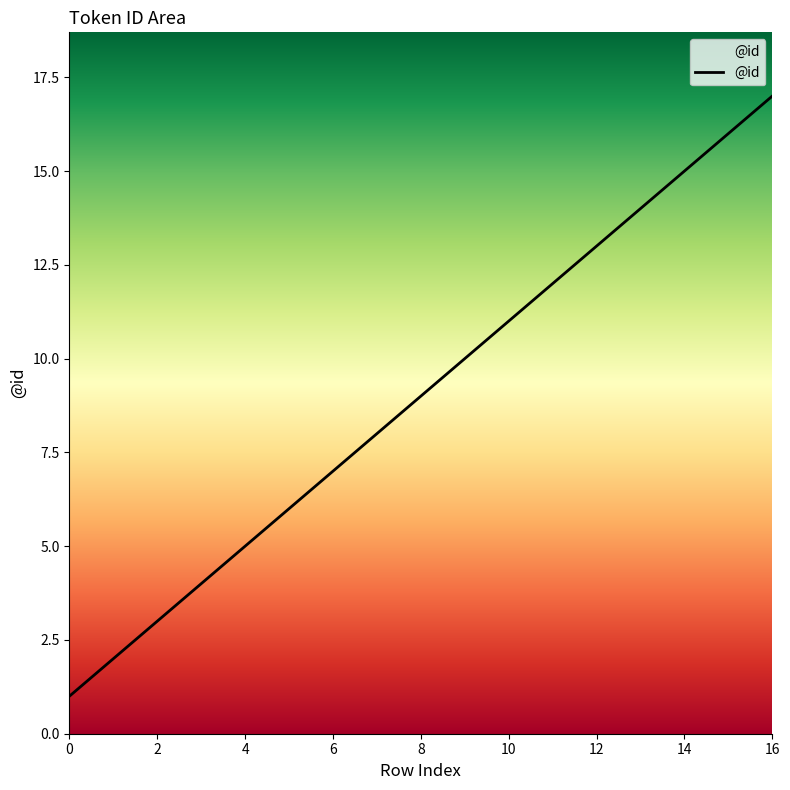

What is the difference between the maximum and minimum values?

16